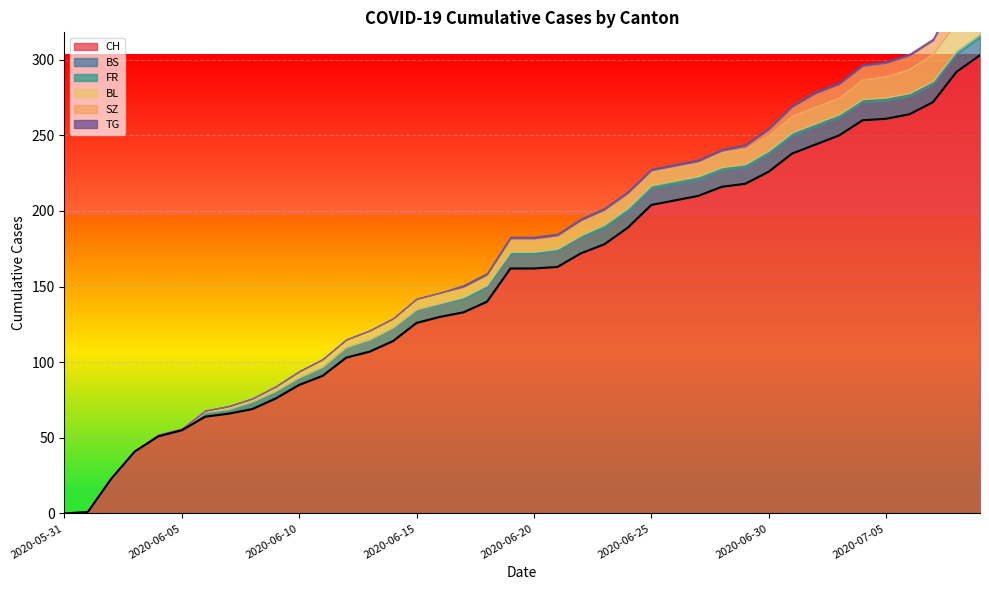

Which series has the widest spread of values?

CH